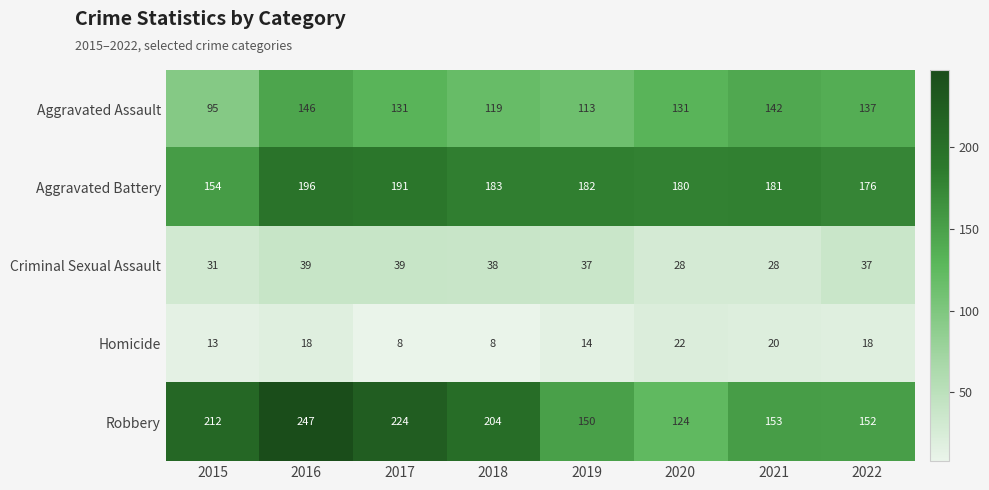

The Aggravated Assault series shows 142 at 2021. True or false?

True